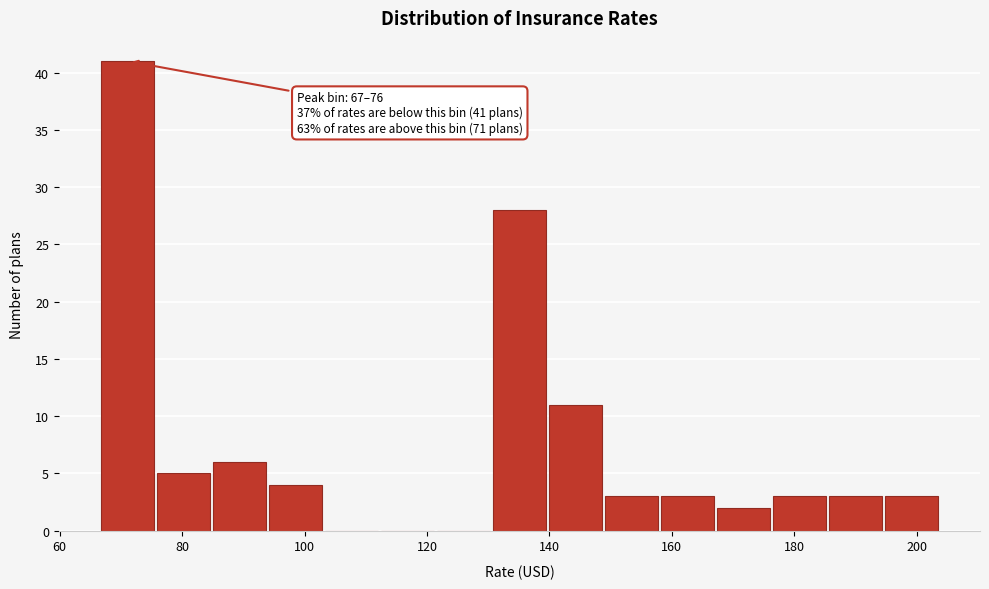

Which range on the x-axis has the tallest bar?

66 to 76